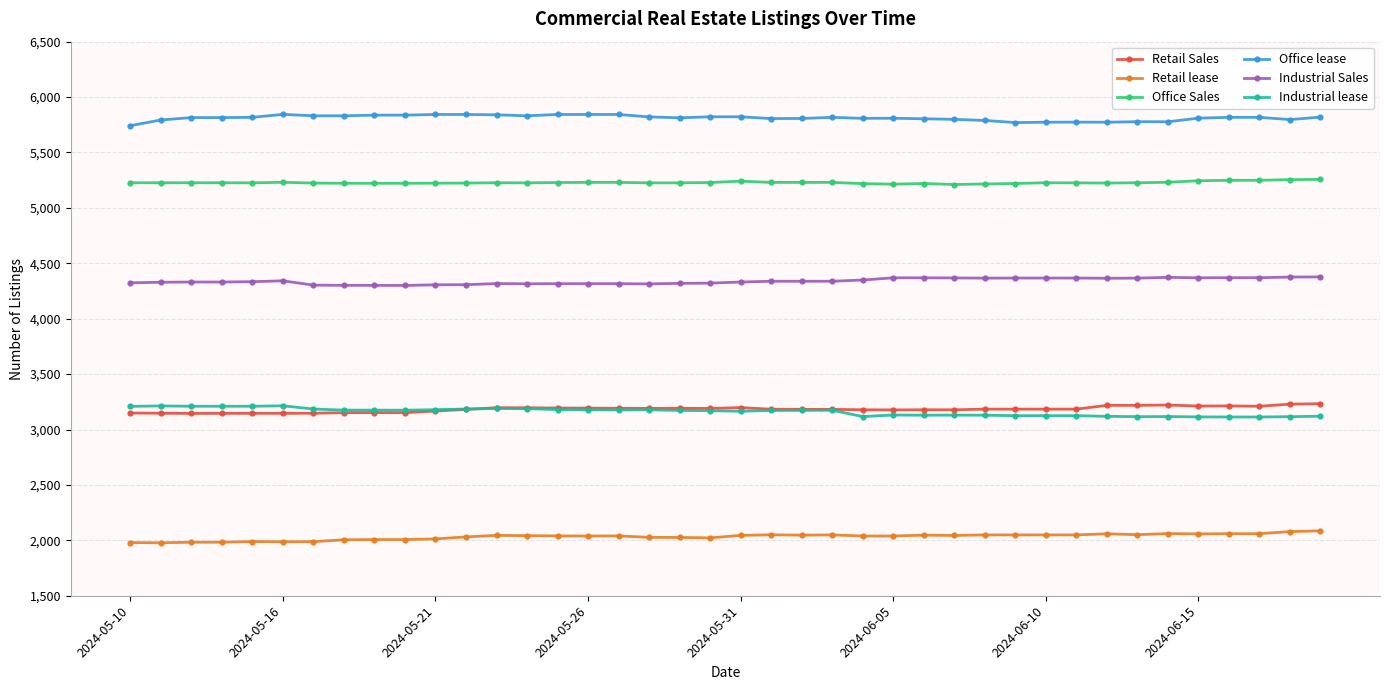

True or false: Office lease and Industrial Sales cross at least once.

False